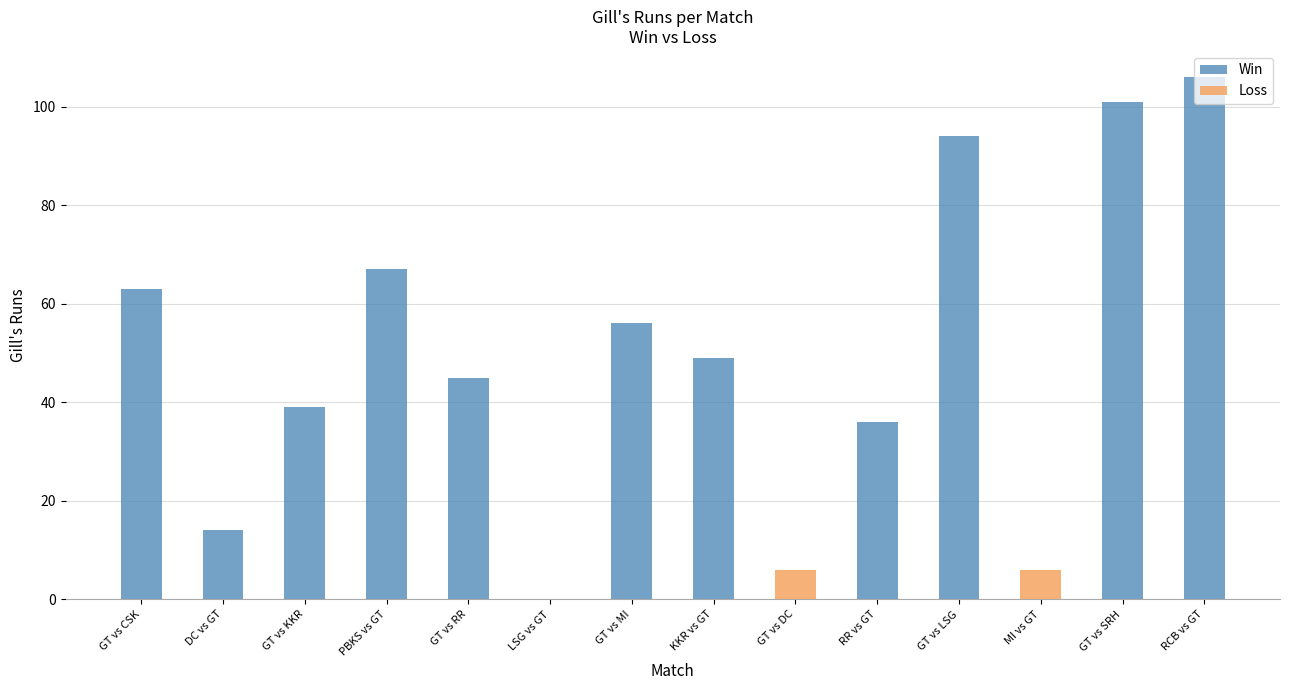

What is the difference between the maximum and minimum values in the Loss series?

6